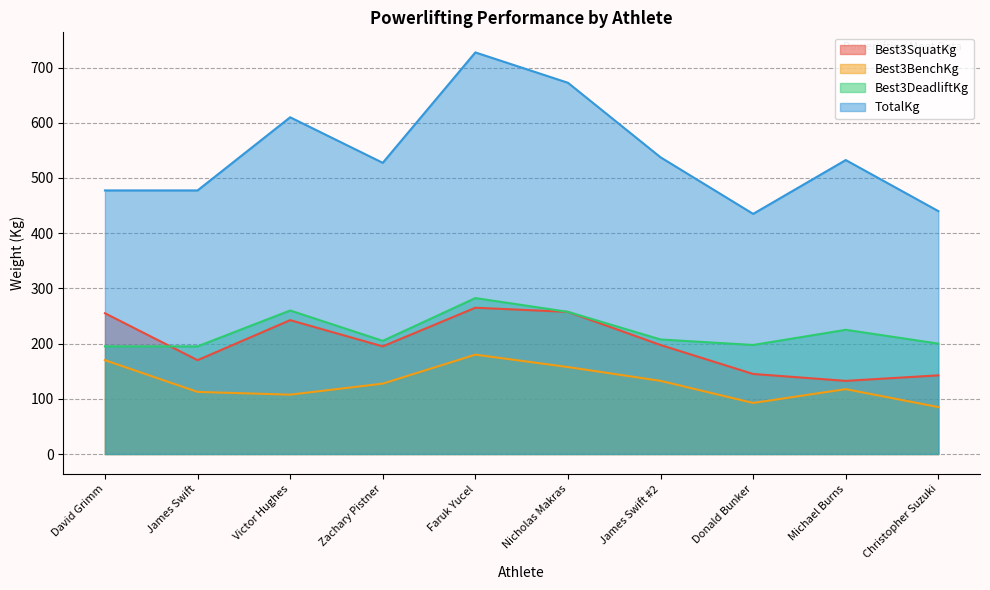

What is the greatest value displayed?

727.5